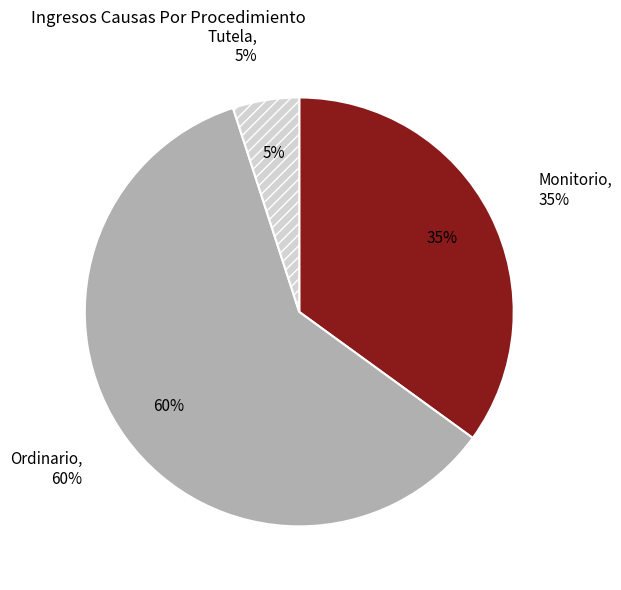

What percentage is the Monitorio slice, to the nearest percent?

35%